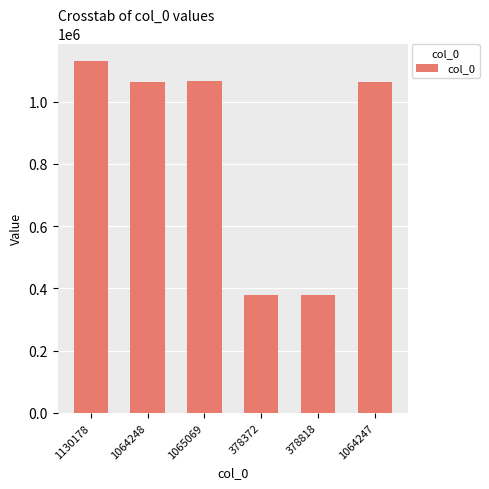

The value at 1065069 is 1819525. True or false?

False